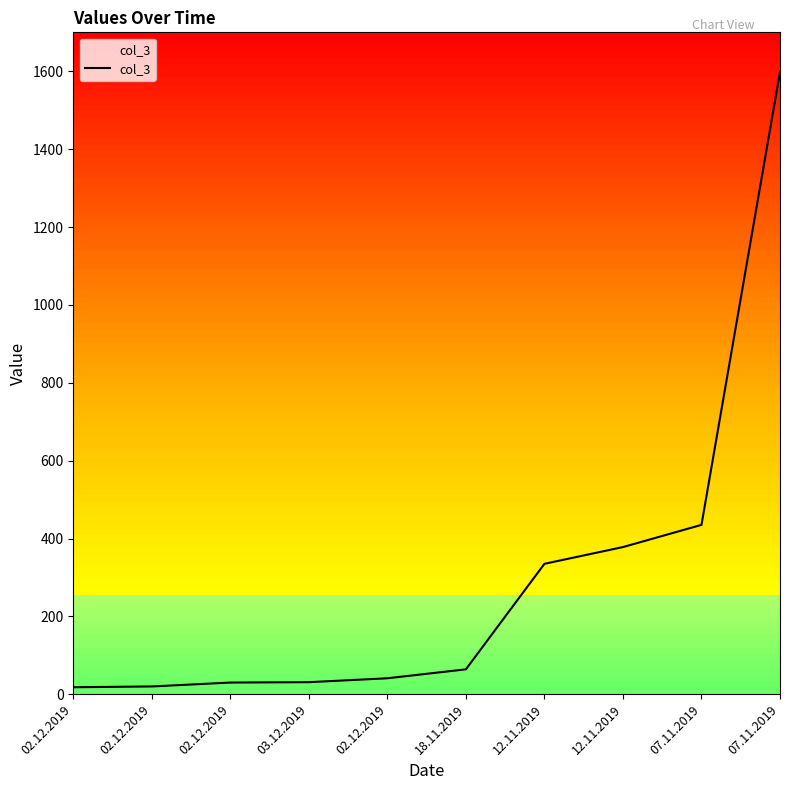

Reading right to left, extract all data points from this chart.

07.11.2019=1598	07.11.2019=435	12.11.2019=378	12.11.2019=335	18.11.2019=64	02.12.2019=41	03.12.2019=31	02.12.2019=30	02.12.2019=20	02.12.2019=18